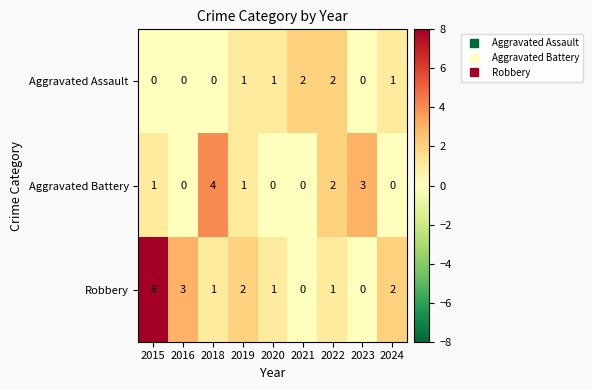

Is the value of Aggravated Battery at 2015 greater than the value of Robbery at 2019?

No